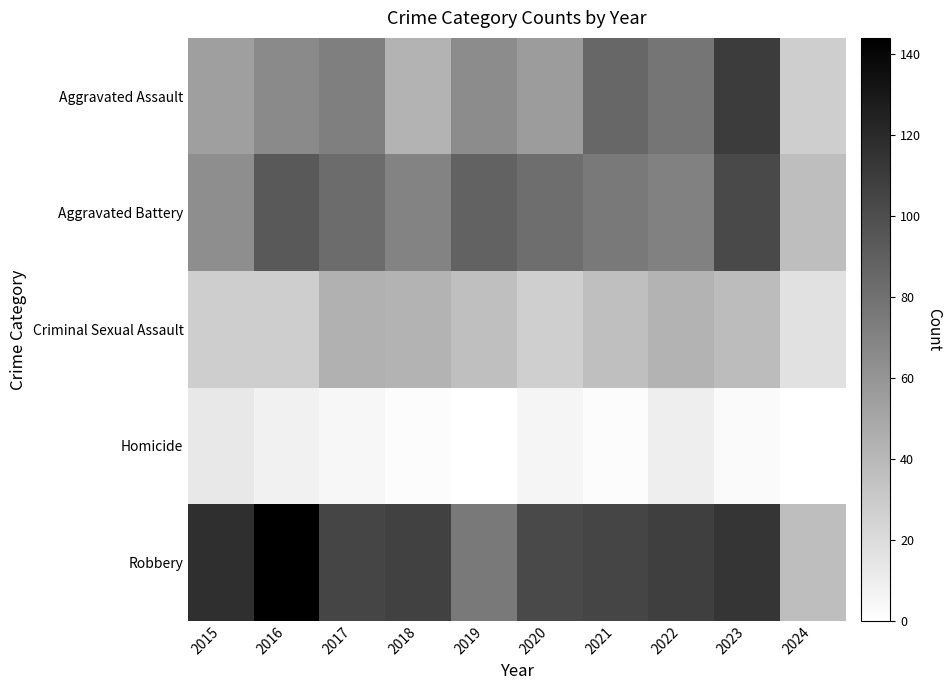

Which label corresponds to the smallest value in the chart?

2019